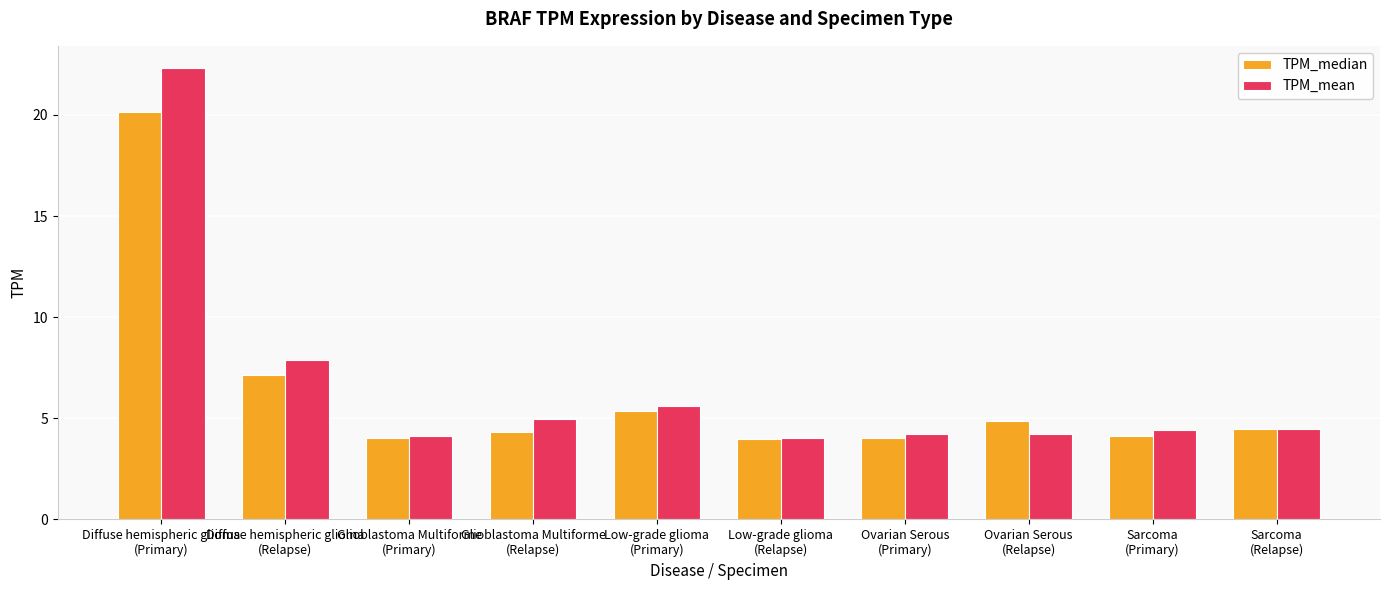

What is the sum of the TPM_median values at Low-grade glioma
(Primary) and Ovarian Serous
(Relapse)?

10.3